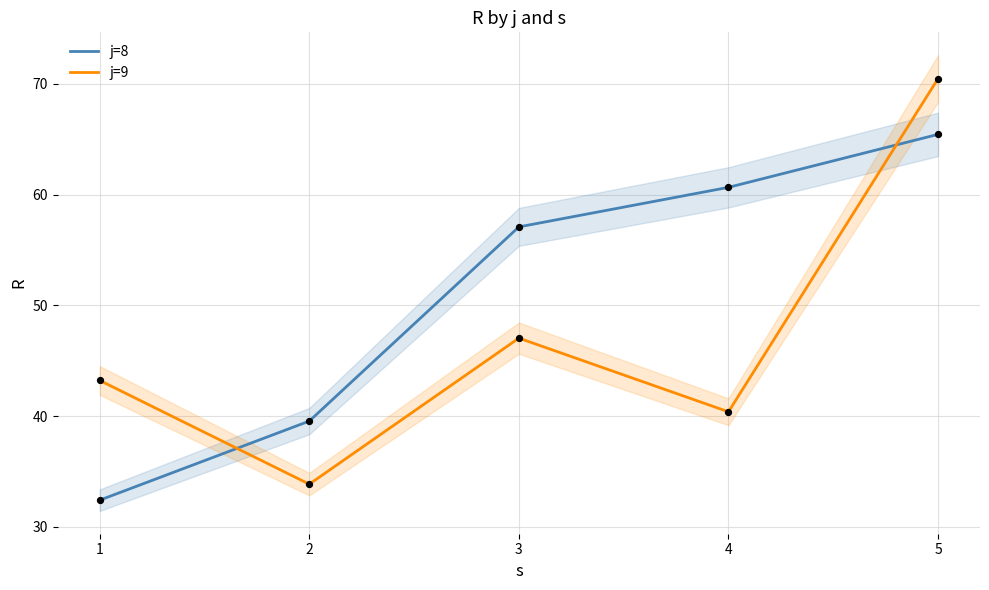

Which series has the largest total across all categories?

j=8